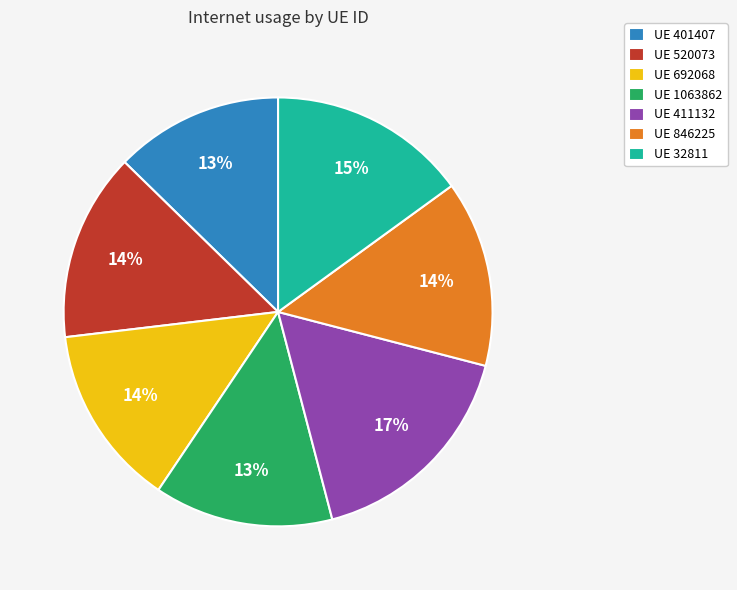

Is there any slice that represents more than half of the pie?

No